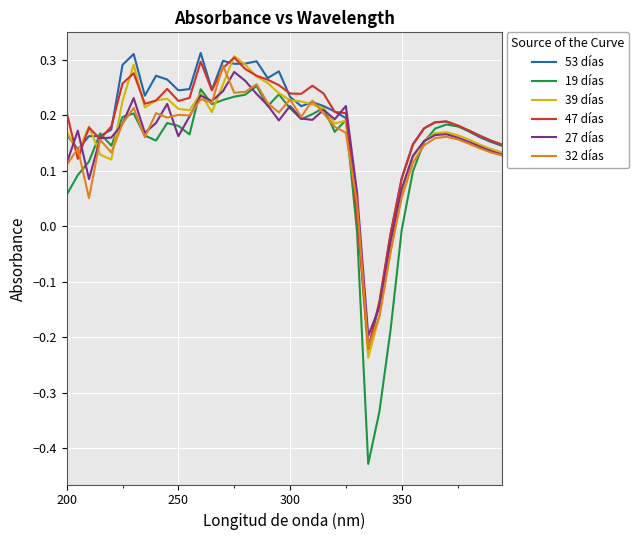

How many categories are shown in the chart?

40